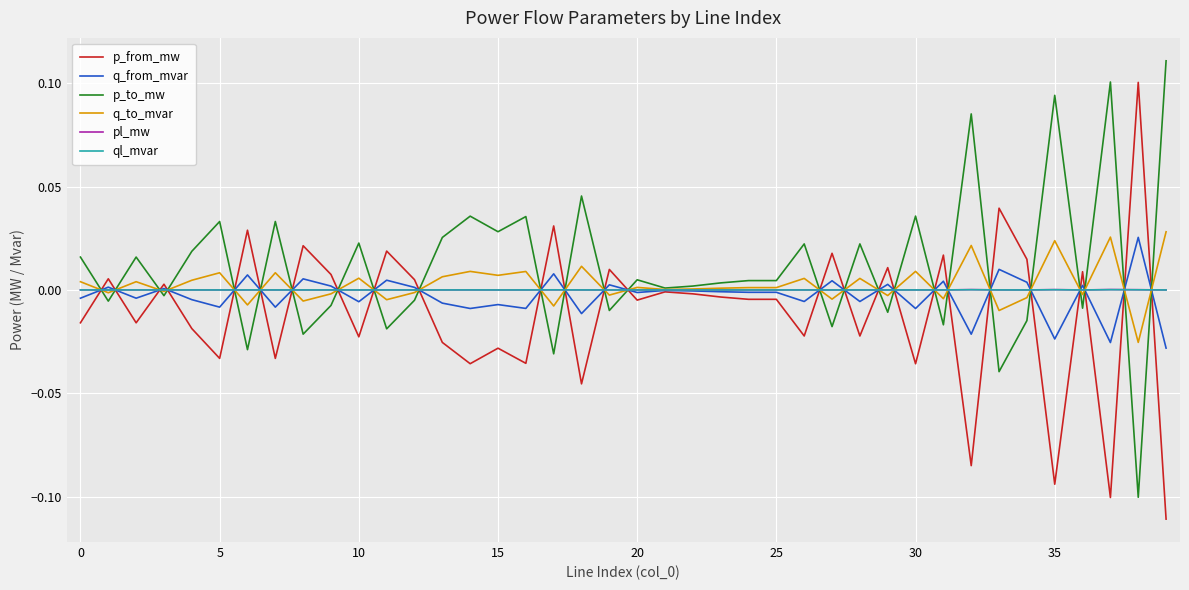

What are all the series names shown in the legend?

p_from_mw, q_from_mvar, p_to_mw, q_to_mvar, pl_mw, ql_mvar